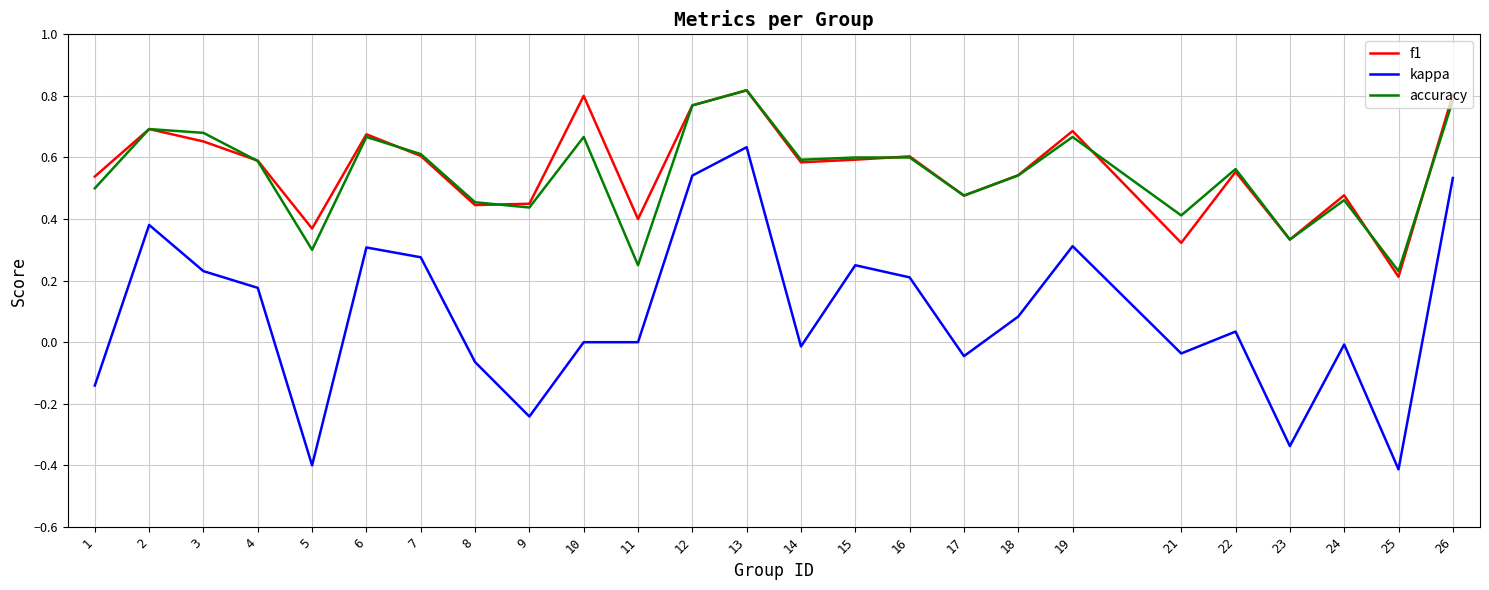

Which category has the lowest value in the f1 series?

25